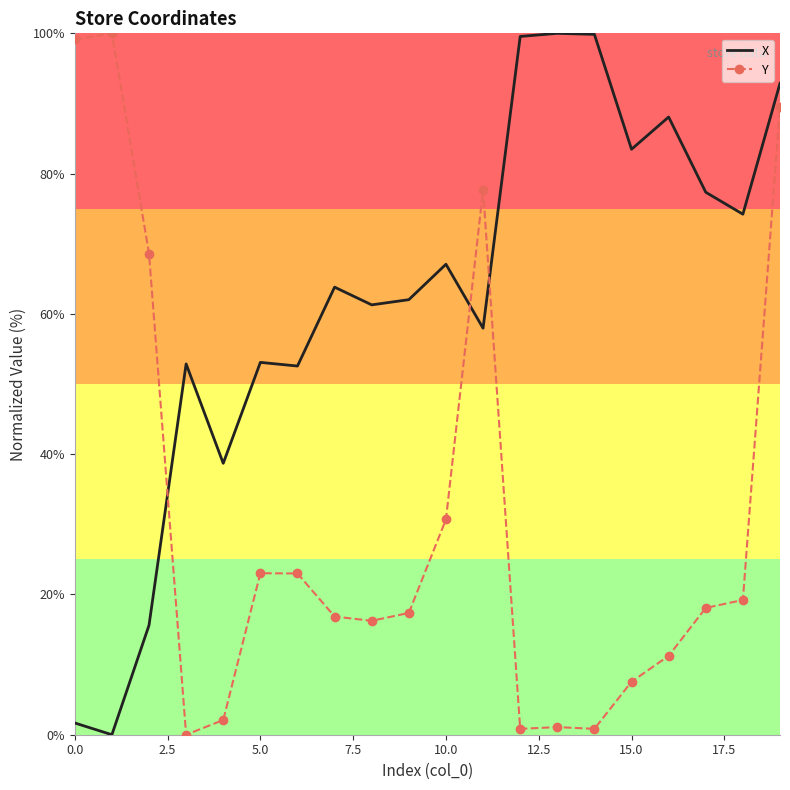

Which series has the largest total across all categories?

X